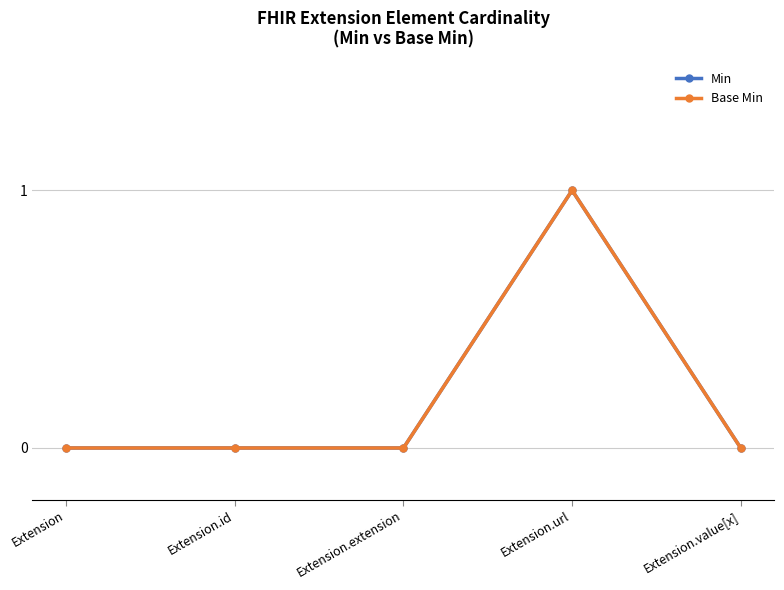

Is this an area chart (filled region under the line)?

No